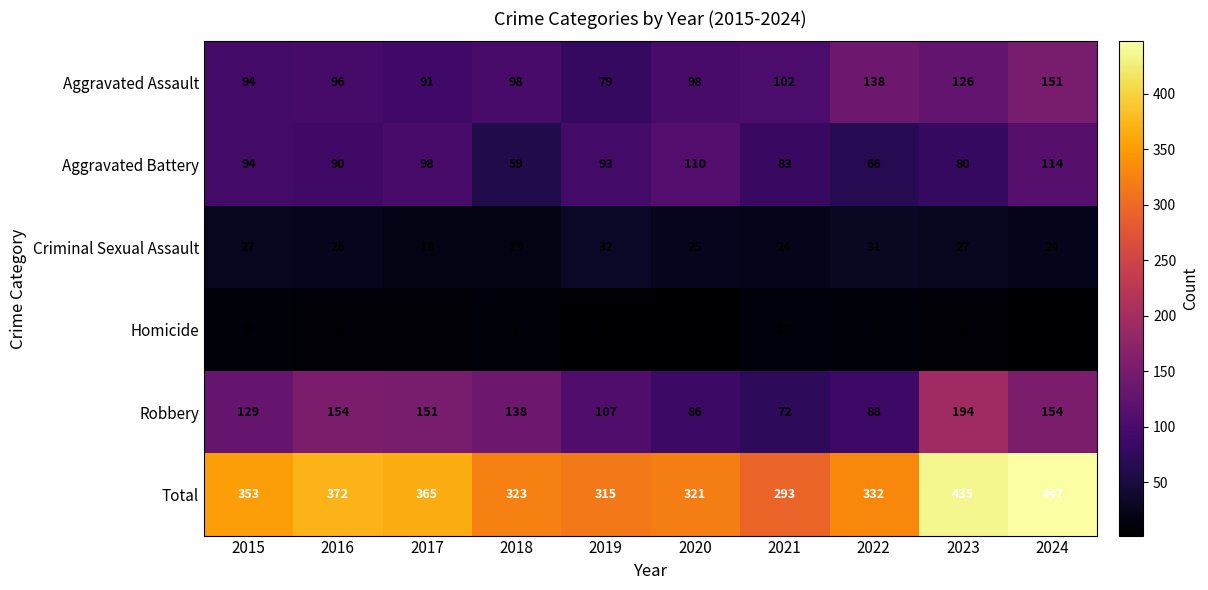

How many data points in Aggravated Battery are above 93?

4